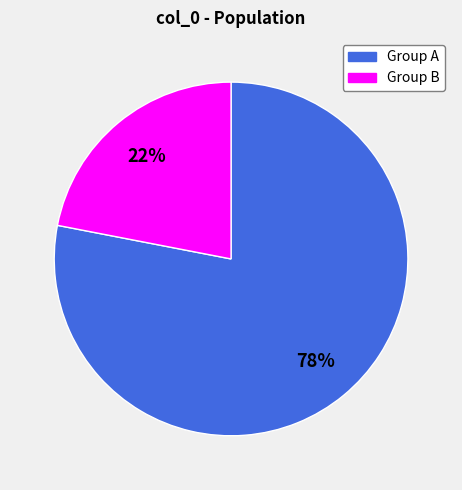

What is the ratio of the value at Group B to the value at Group A?

0.3